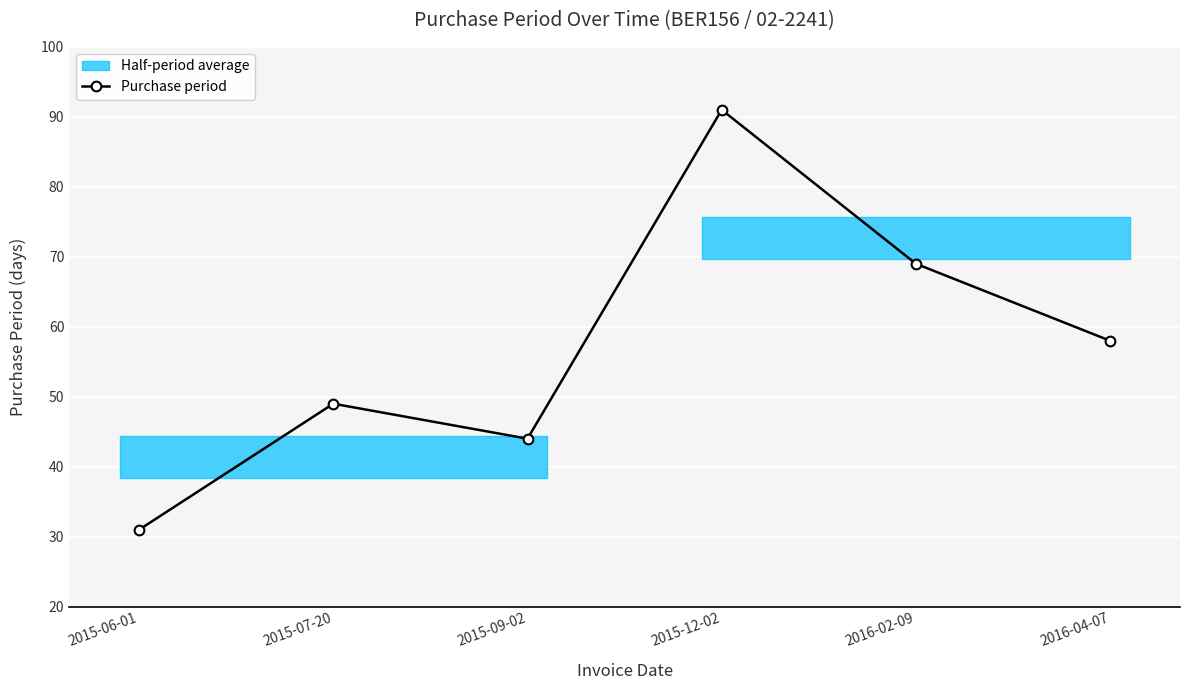

Which has a higher value, 2015-12-02 or 2016-02-09?

2015-12-02